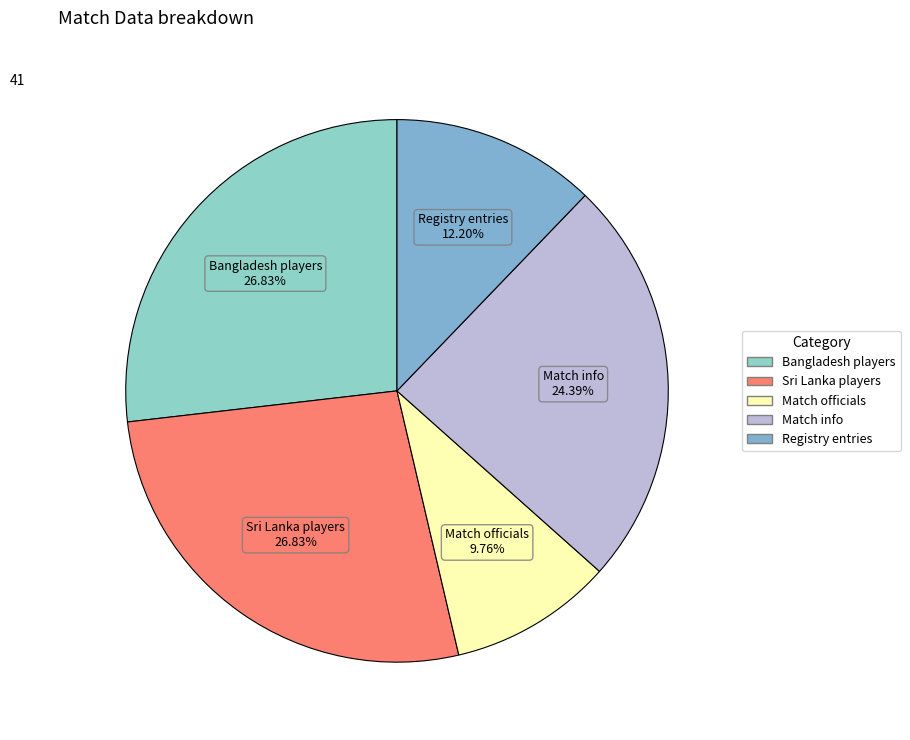

How many slices are in this pie chart?

5